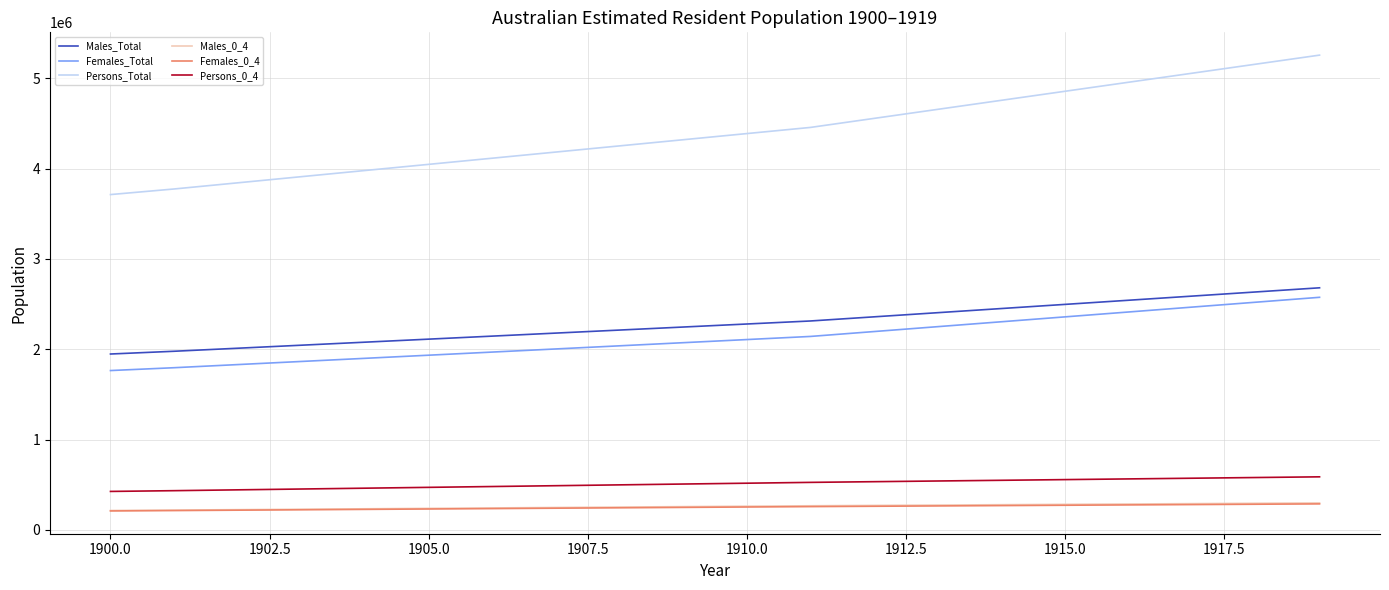

What is the greatest value displayed?

5255081.0